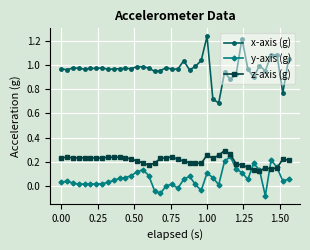

Rank the series by their maximum value, from highest to lowest.

x-axis (g), z-axis (g), y-axis (g)